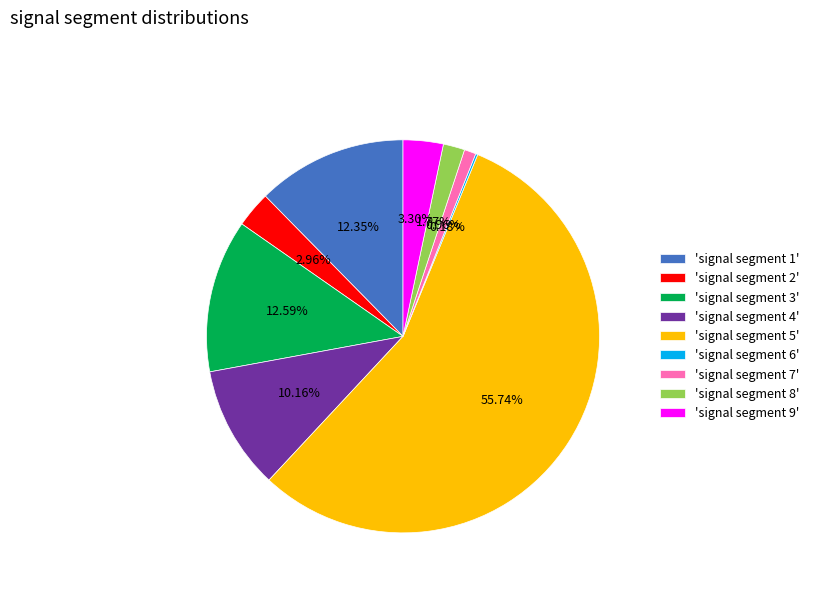

What is the majority slice?

'signal segment 5'